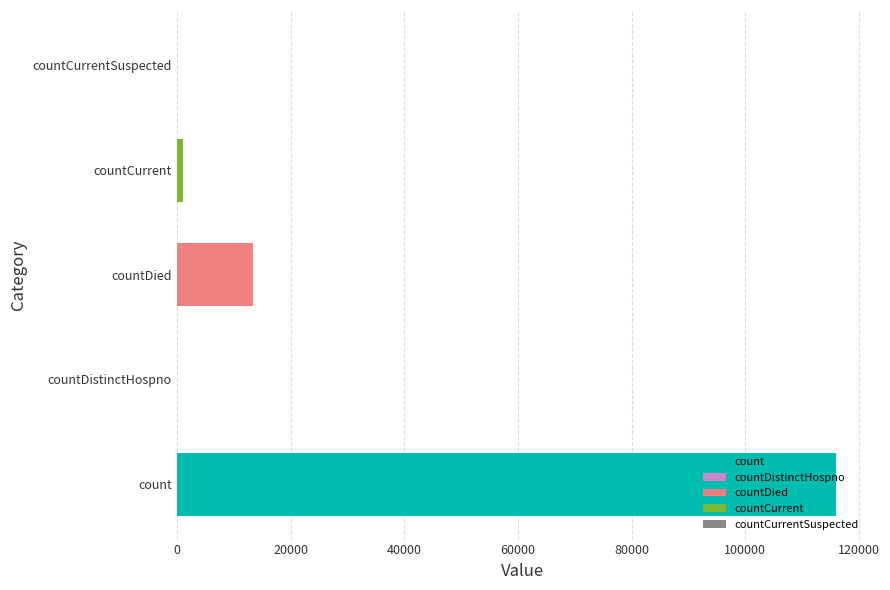

What value does the data have at countCurrent?

1039